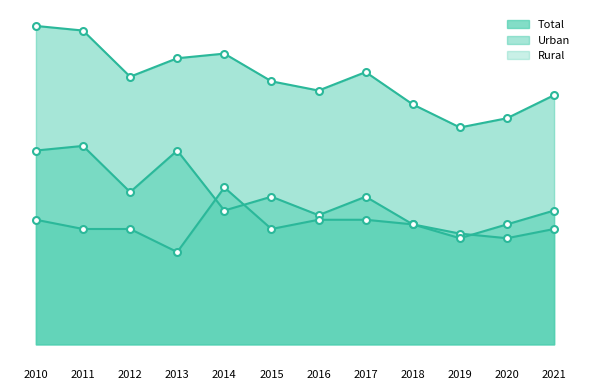

What is the value of the Total point at the 3rd from the left?

58